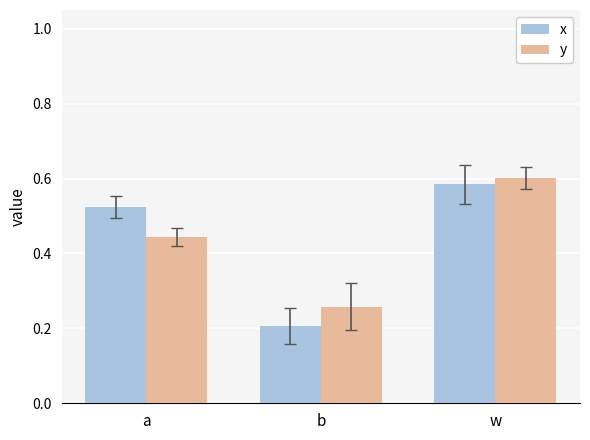

What is the label of the 2nd bar from the left?

b